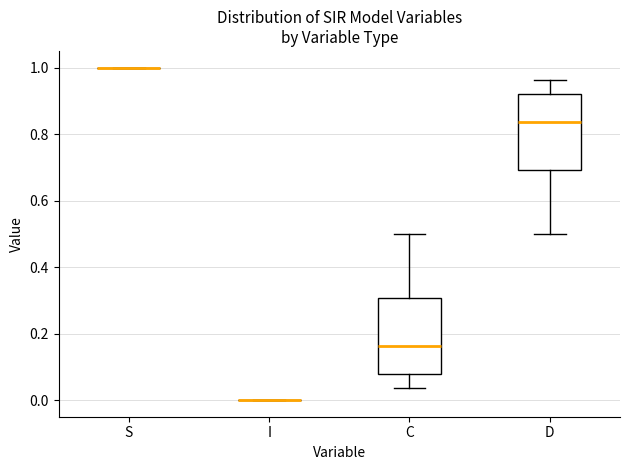

Where does the lower whisker of the box for C end on the y-axis? The values are not printed on the chart, so give them approximately, as read against the axis.

0.04